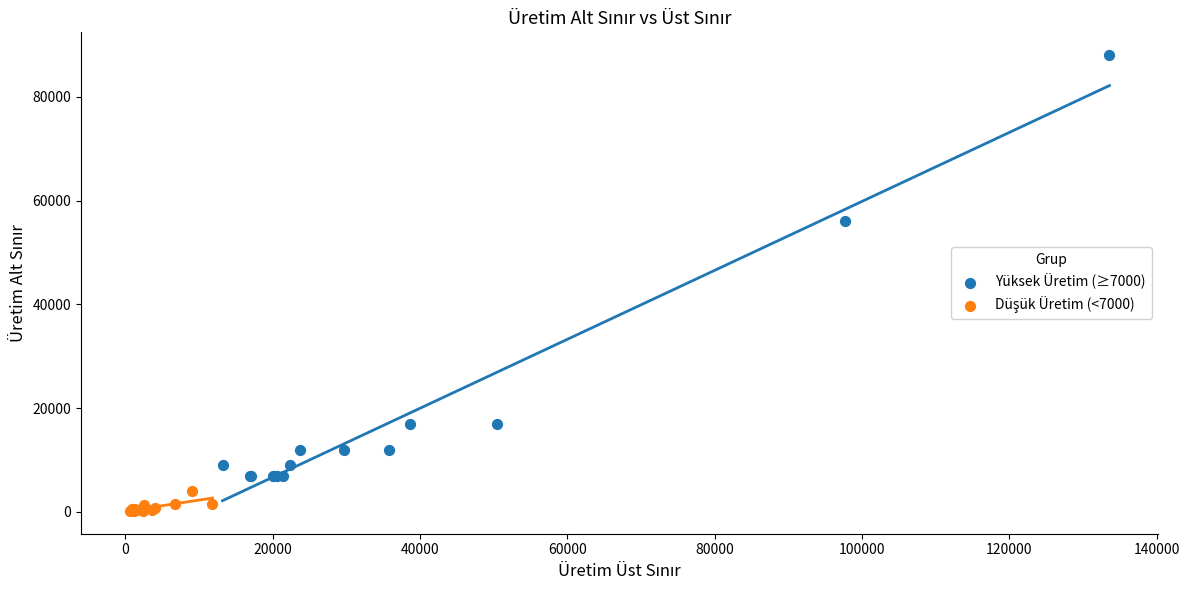

Which series has the widest spread of Y values?

Yüksek Üretim (≥7000)